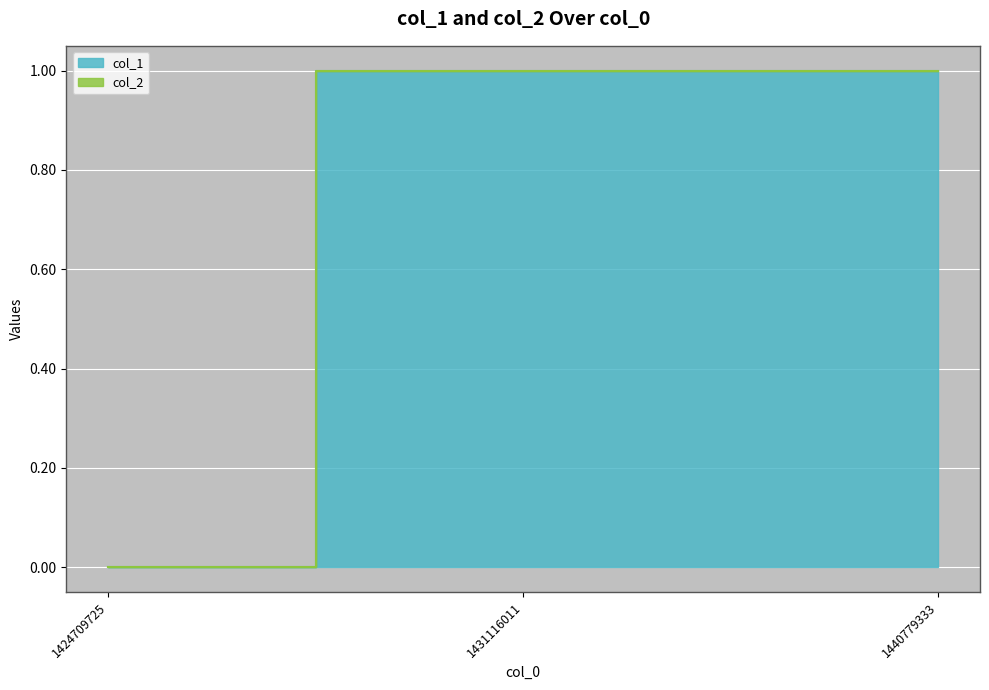

The value at 1440779333 is 0. True or false?

False